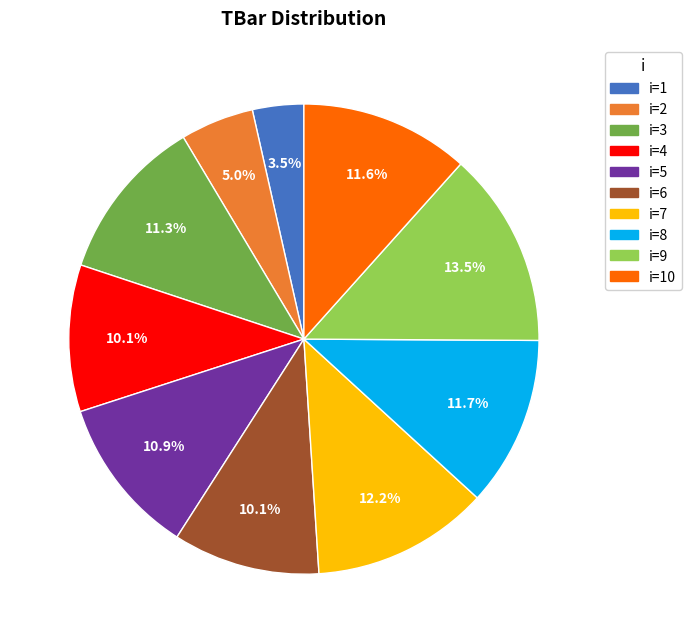

Is there any slice that represents more than half of the pie?

No